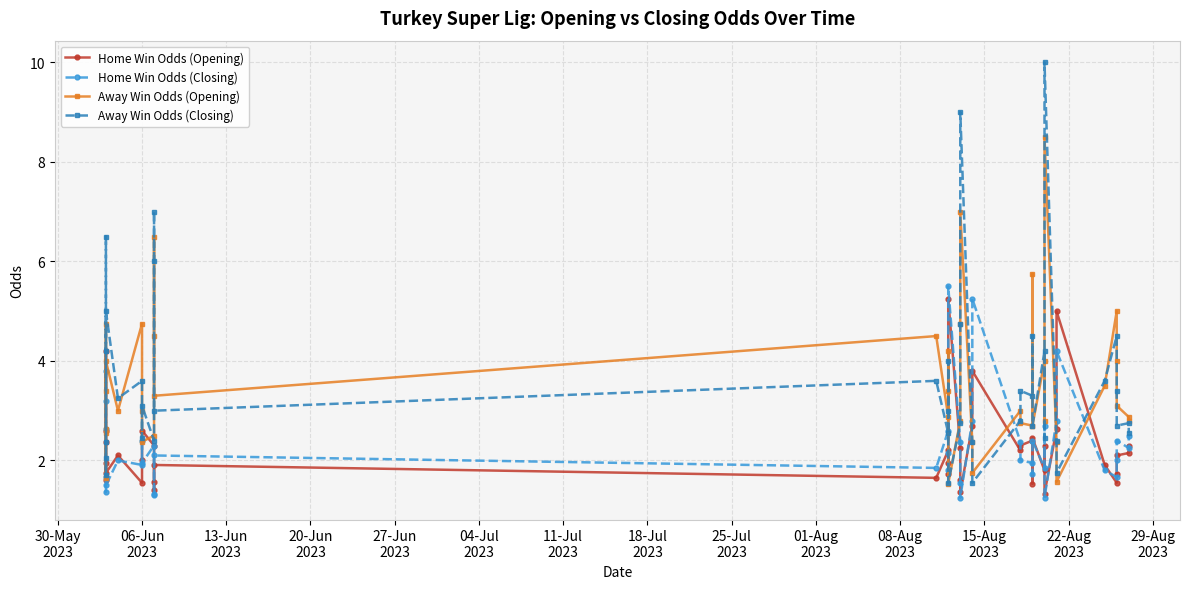

Which series ends up on top after the final intersection of Home Win Odds (Closing) and Away Win Odds (Opening)?

Away Win Odds (Opening)